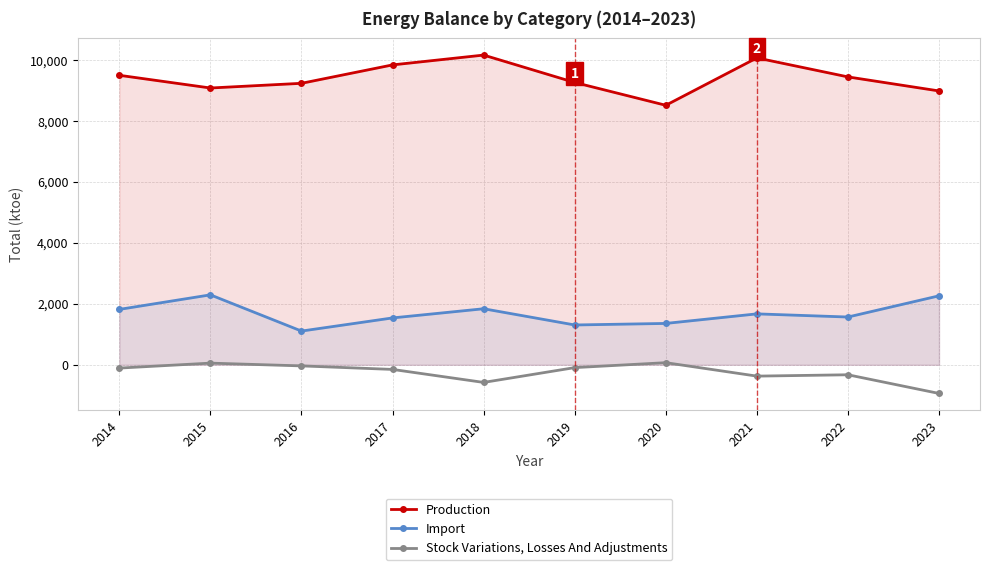

True or false: Import has a value of 1184.1 at 2018.

False